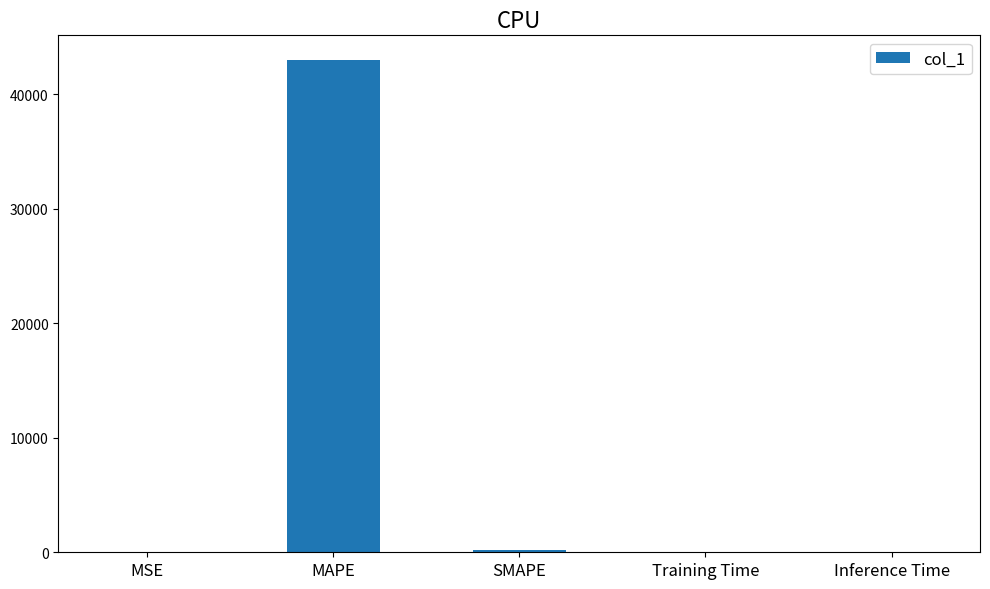

What is the sum of all values?

43214.4